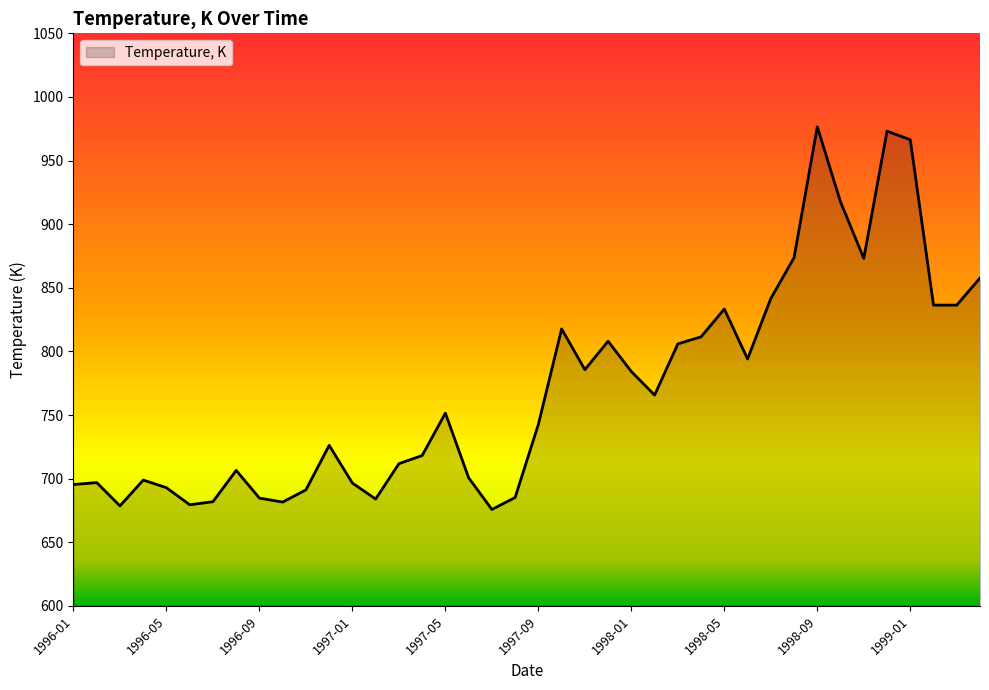

What is the difference between the maximum and minimum values?

300.7